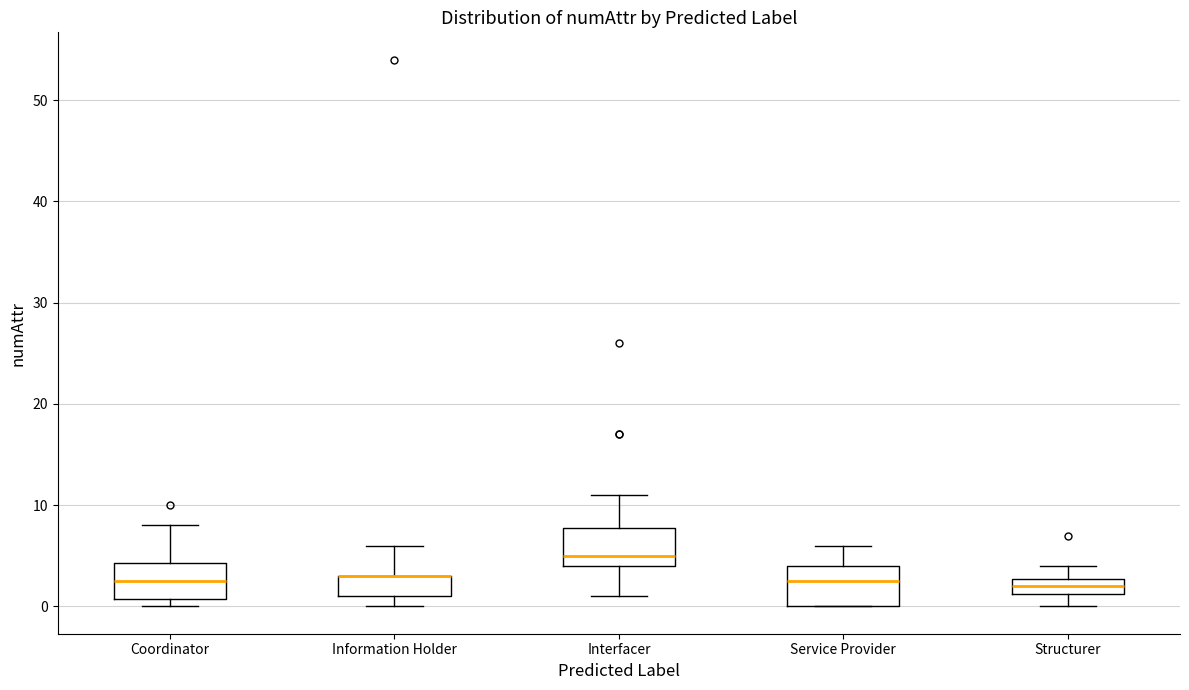

Reading left to right, read every box against the y-axis: the position of its median line, the range the box covers, and the ends of its whiskers. The values are not printed on the chart, so give them approximately, as read against the axis.

Coordinator: median 3, box 1 to 4, whiskers 0 to 8
Information Holder: median 3 (drawn on the box's upper edge), box 1 to 3, whiskers 0 to 6
Interfacer: median 5, box 4 to 8, whiskers 1 to 11
Service Provider: median 3, box 0 to 4, whiskers 0 to 6
Structurer: median 2, box 1 to 3, whiskers 0 to 4